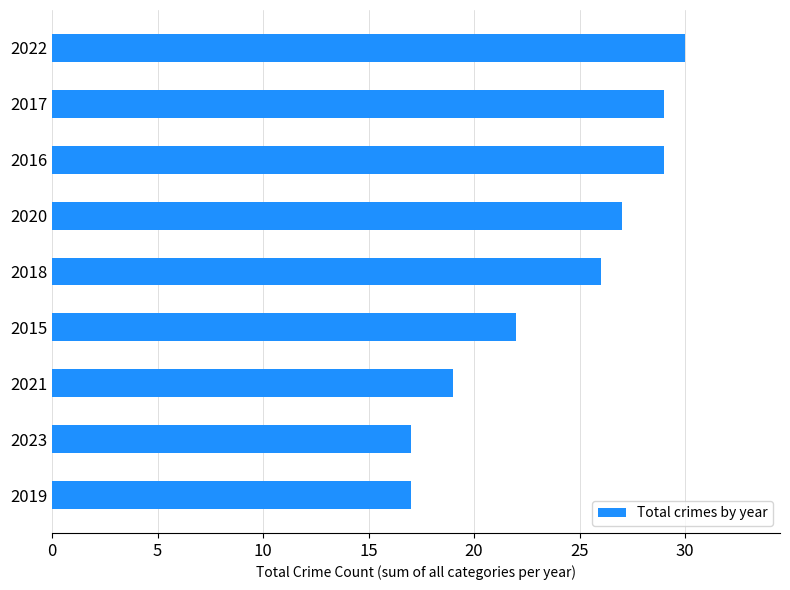

What is the sum of all values?

216